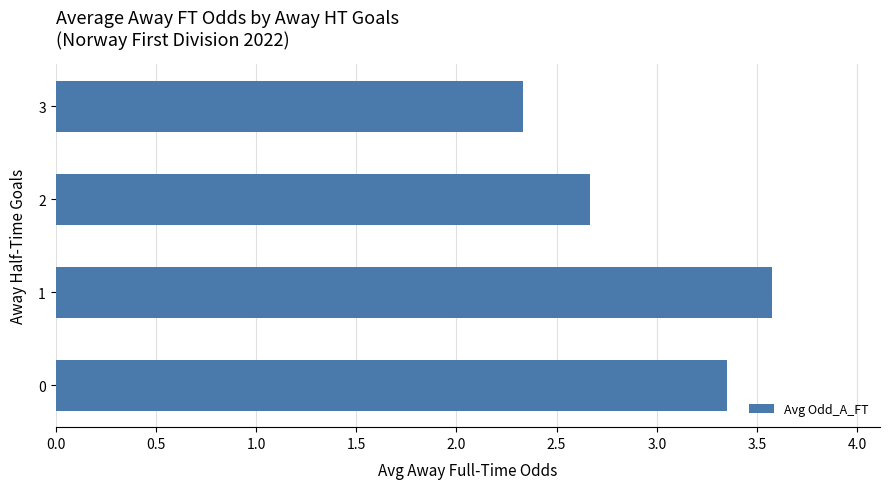

Read the value at 1.

3.6